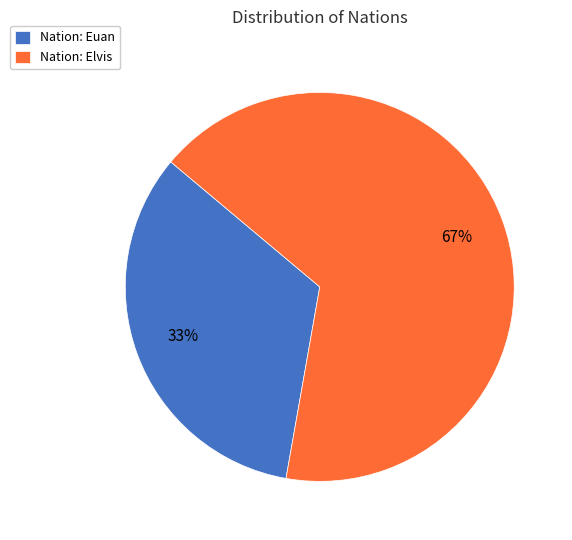

Is the sum of Nation: Elvis and Nation: Euan greater than half?

Yes